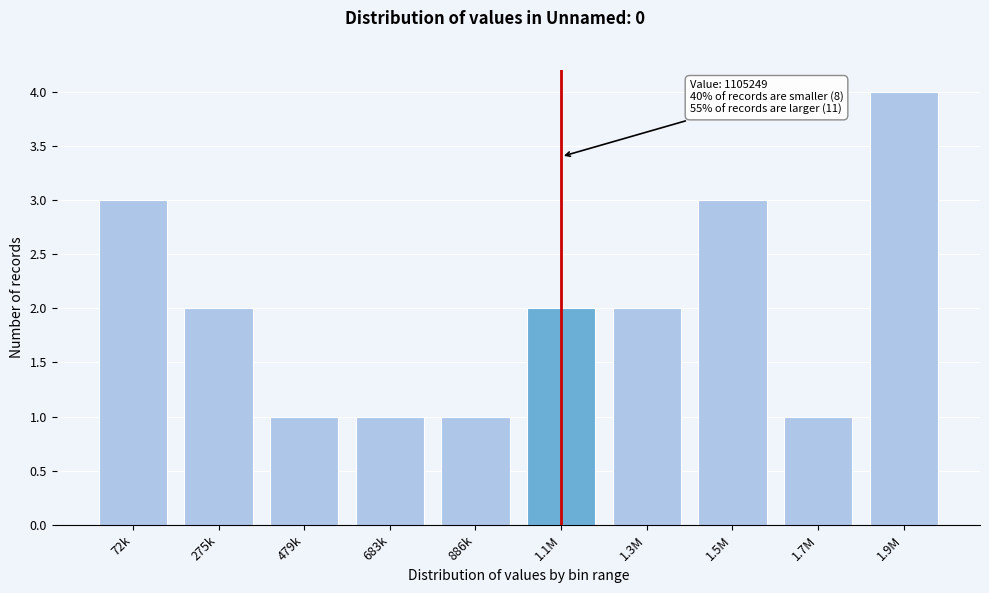

Reading left to right, list all the values displayed in this chart.

72k=3	275k=2	479k=1	683k=1	886k=1	1.1M=2	1.3M=2	1.5M=3	1.7M=1	1.9M=4